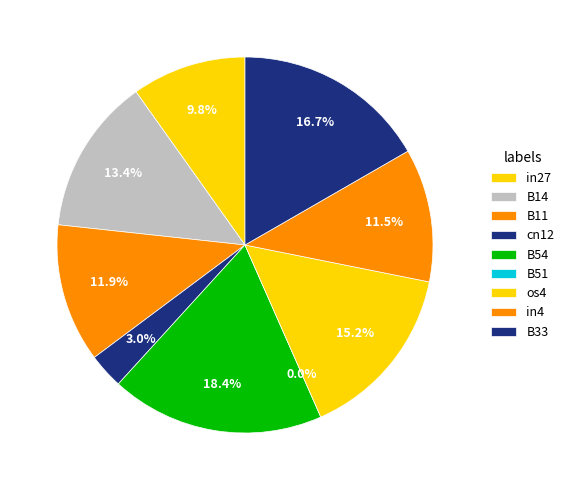

Which has a higher value, in4 or in27?

in4